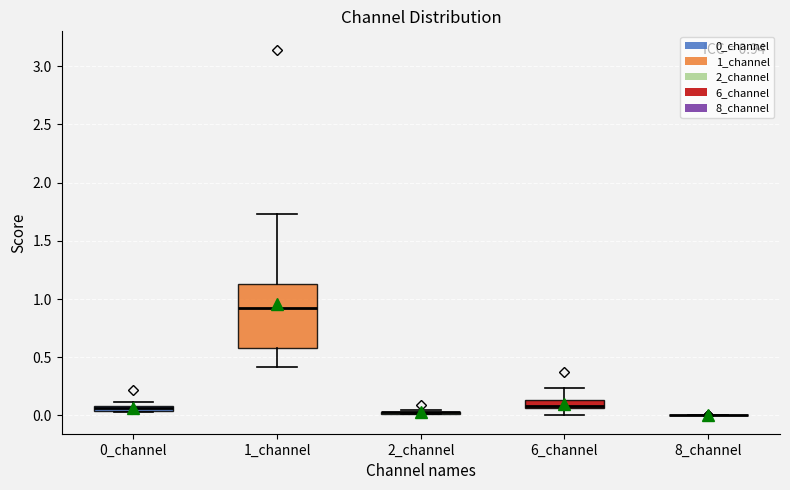

Which box is the tallest, from its lower edge to its upper edge?

1_channel